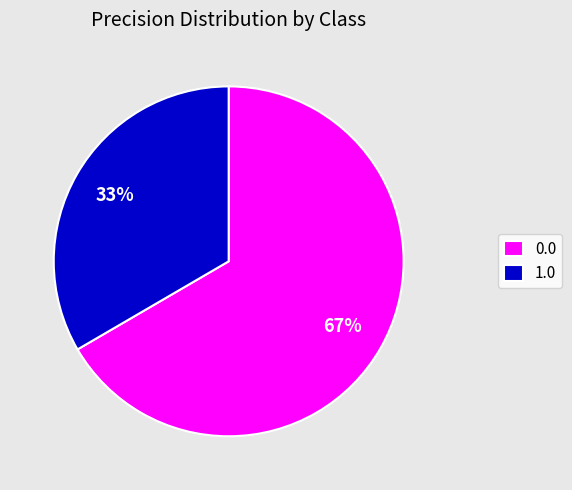

What percentage is the 0.0 slice, to the nearest percent?

67%